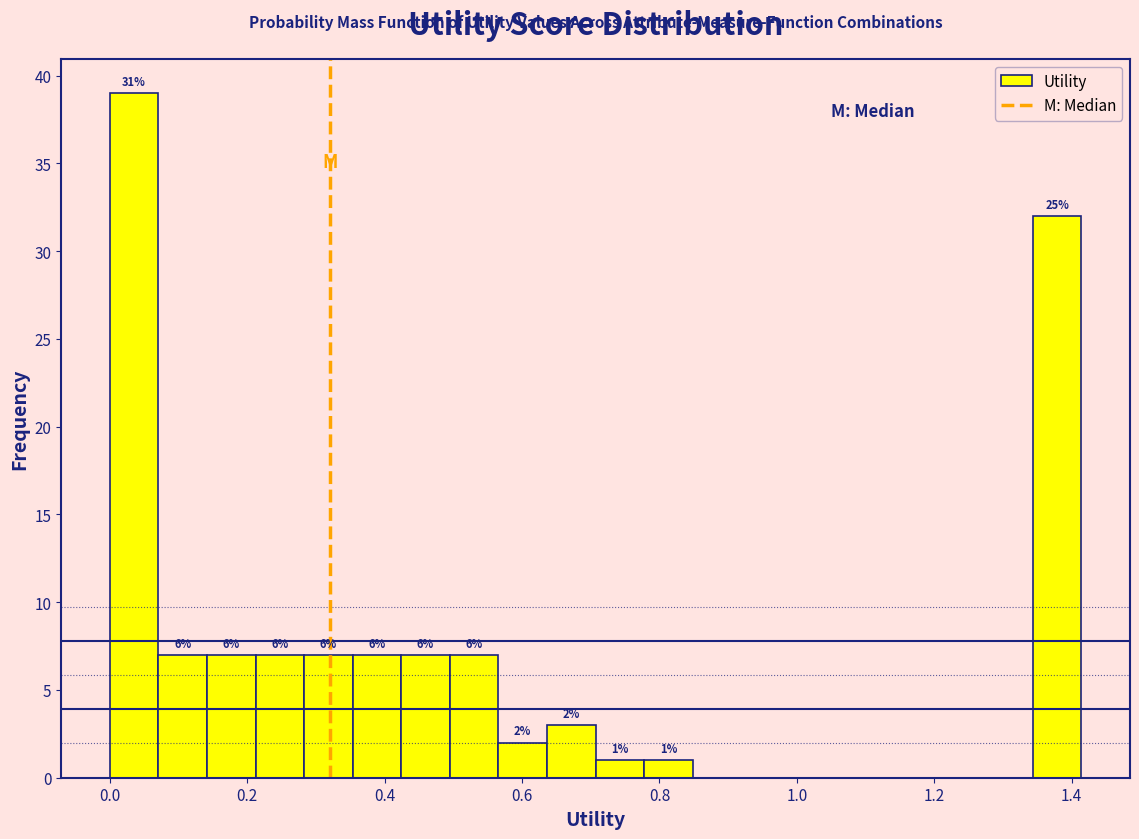

Read against the x-axis, roughly where is the centre of the tallest bar?

0.04